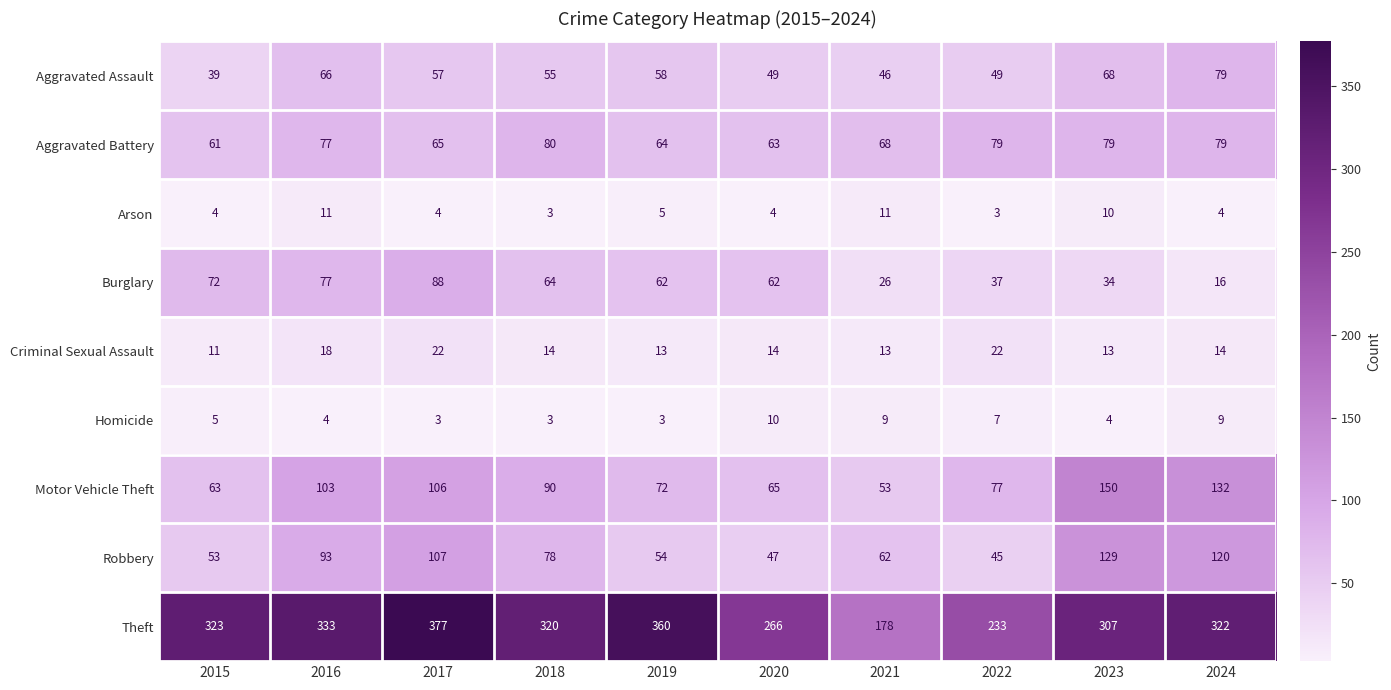

True or false: Theft has a value of 323 at 2015.

True